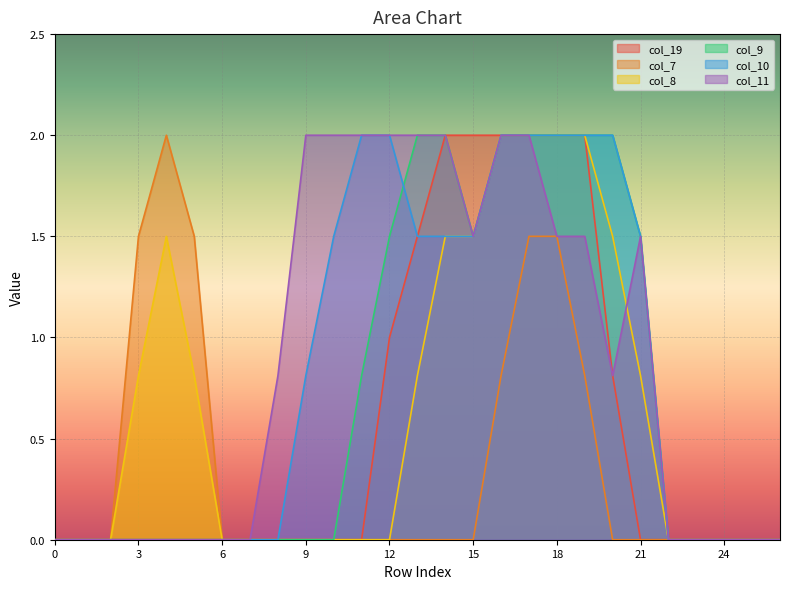

What is the sum of all col_10 values?

22.3